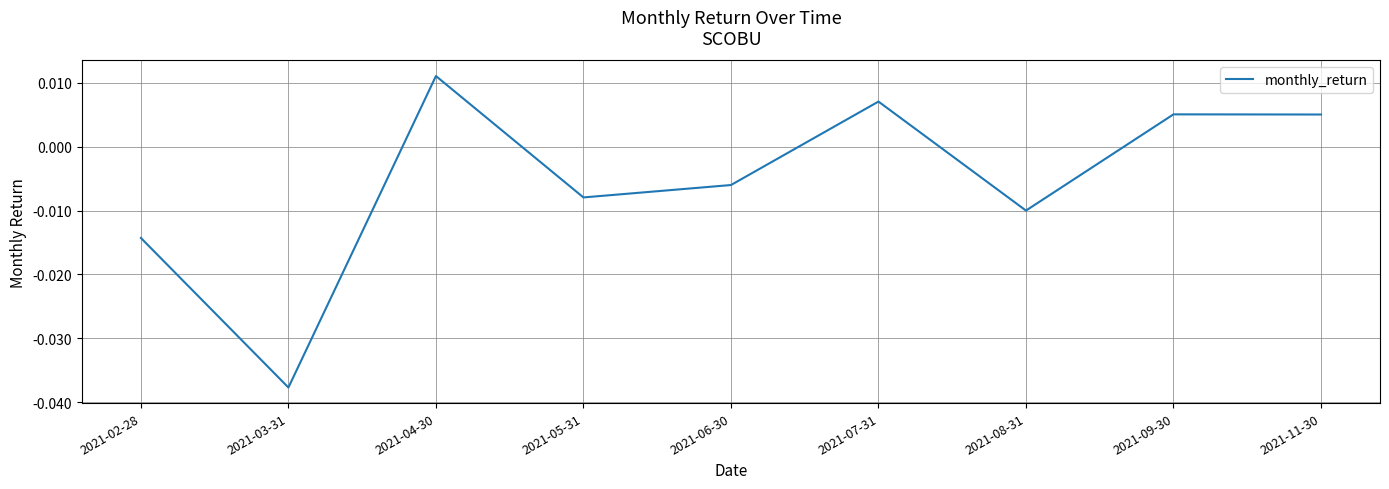

Where does the data first go above 0?

2021-04-30